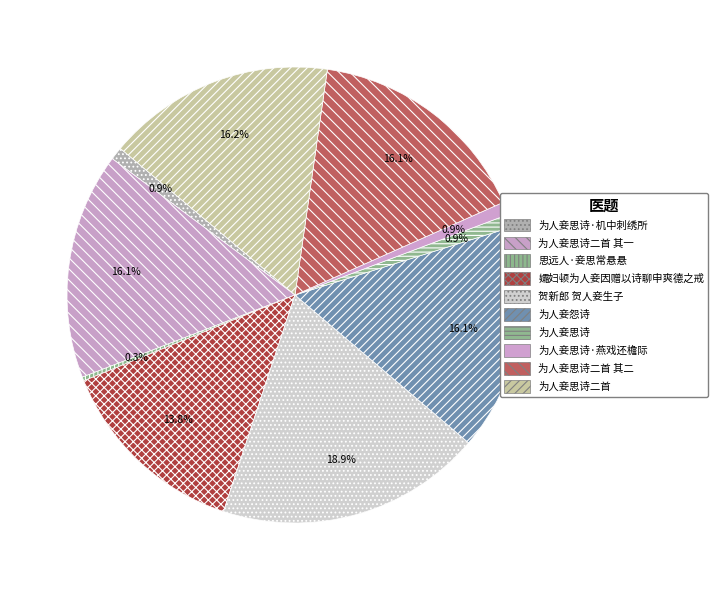

Count the number of slices in the pie.

10